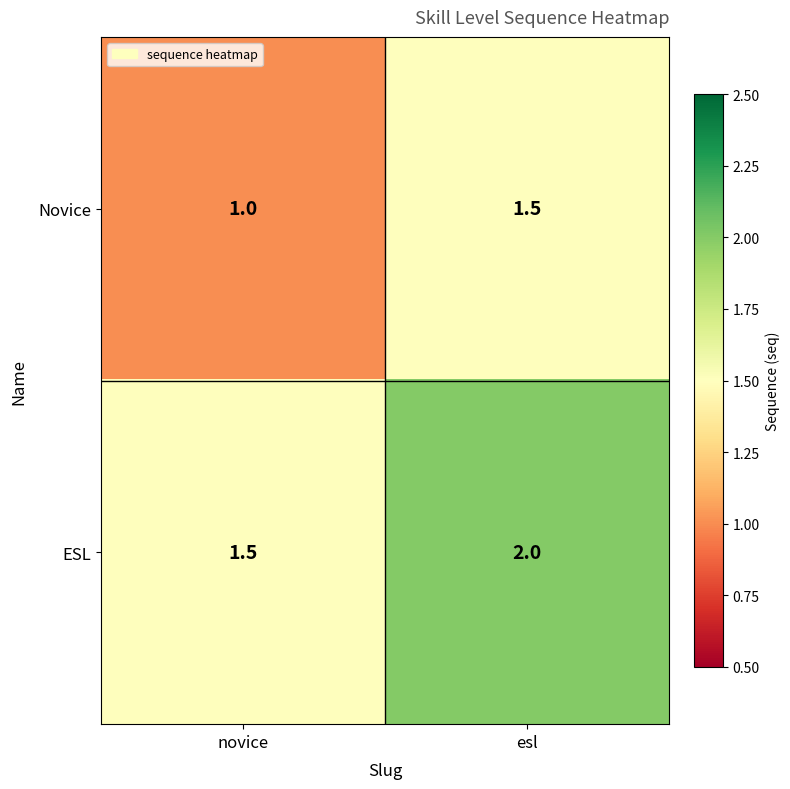

The value of ESL at esl is 0.9. True or false?

False